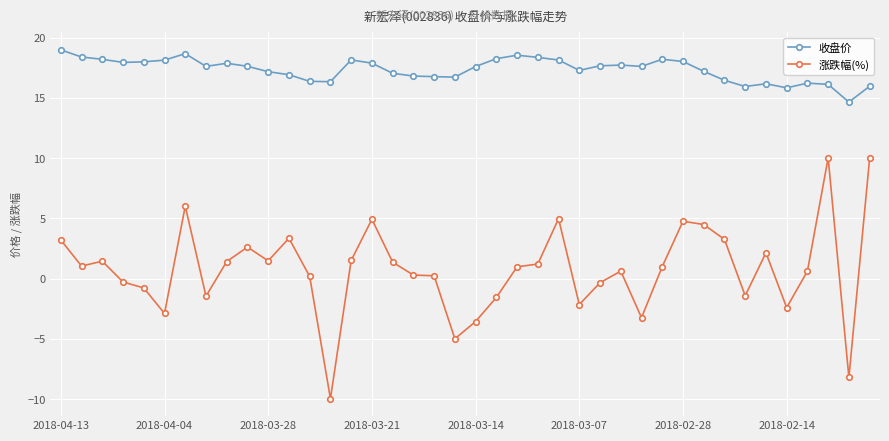

What is the value of the 收盘价 point at the 18th from the left?

16.8